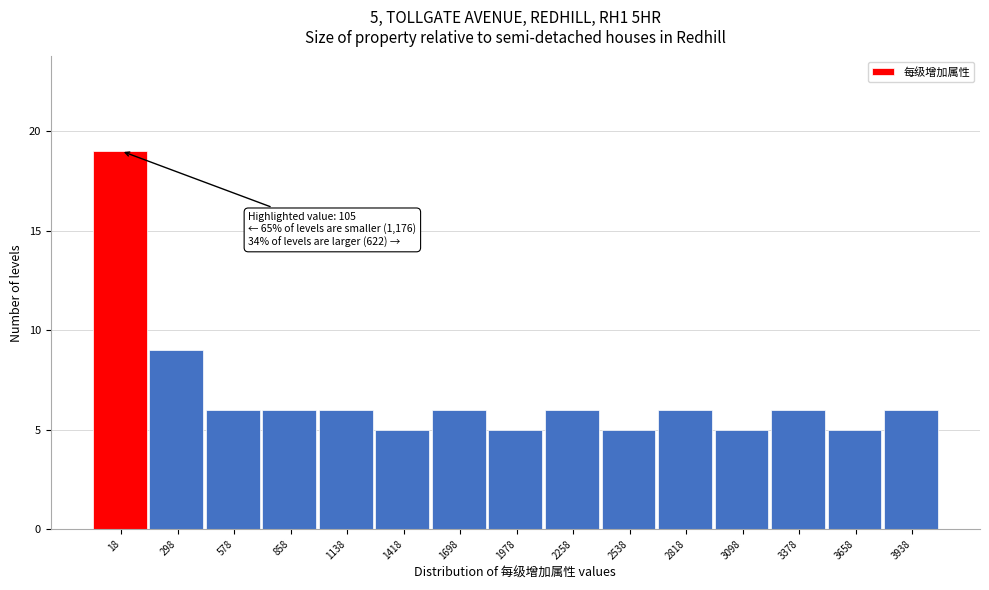

Reading right to left, what are all the values shown in this chart?

6	5	6	5	6	5	6	5	6	5	6	6	6	9	19